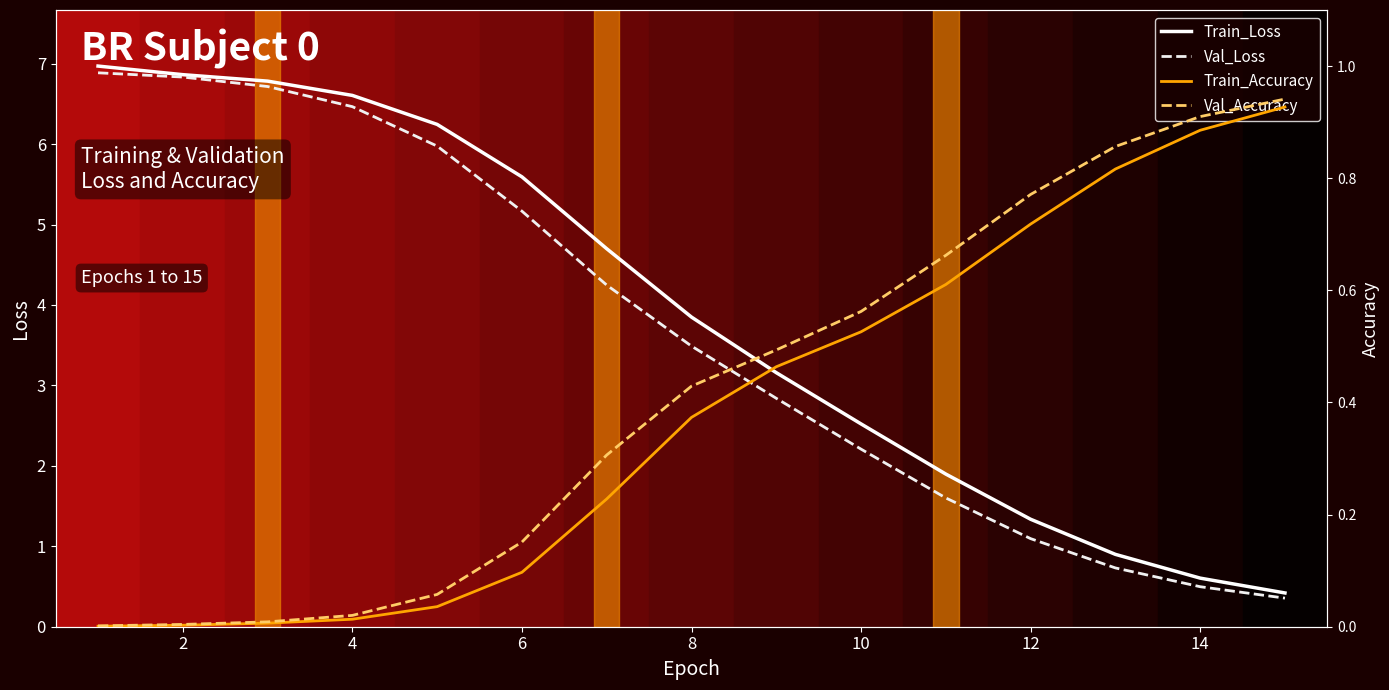

What is the highest value of the Val_Loss series?

6.9